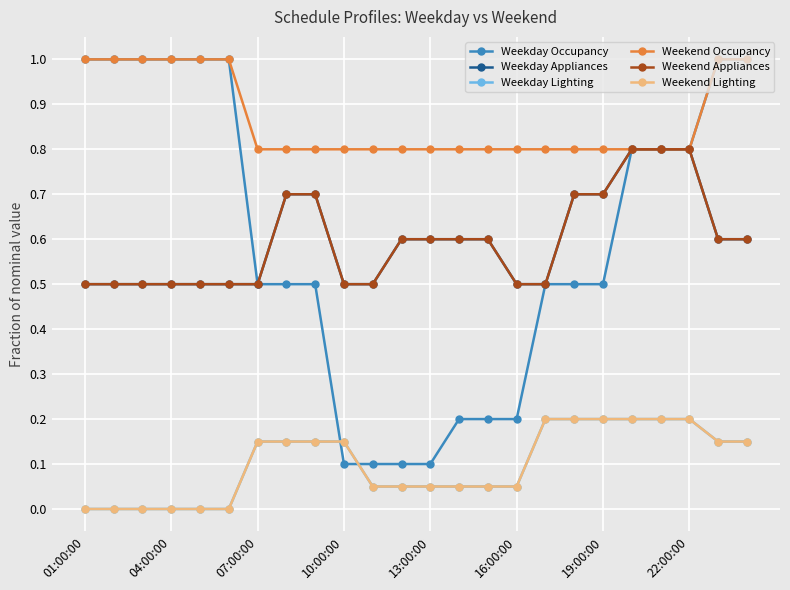

Reading left to right, what are all the values shown in this chart?

Weekday Occupancy: 1.0	1.0	1.0	1.0	1.0	1.0	0.5	0.5	0.5	0.1	0.1	0.1	0.1	0.2	0.2	0.2	0.5	0.5	0.5	0.8	0.8	0.8	1.0	1.0
Weekday Appliances: 0.5	0.5	0.5	0.5	0.5	0.5	0.5	0.7	0.7	0.5	0.5	0.6	0.6	0.6	0.6	0.5	0.5	0.7	0.7	0.8	0.8	0.8	0.6	0.6
Weekday Lighting: 0.0	0.0	0.0	0.0	0.0	0.0	0.1	0.1	0.1	0.1	0.1	0.1	0.1	0.1	0.1	0.1	0.2	0.2	0.2	0.2	0.2	0.2	0.1	0.1
Weekend Occupancy: 1.0	1.0	1.0	1.0	1.0	1.0	0.8	0.8	0.8	0.8	0.8	0.8	0.8	0.8	0.8	0.8	0.8	0.8	0.8	0.8	0.8	0.8	1.0	1.0
Weekend Appliances: 0.5	0.5	0.5	0.5	0.5	0.5	0.5	0.7	0.7	0.5	0.5	0.6	0.6	0.6	0.6	0.5	0.5	0.7	0.7	0.8	0.8	0.8	0.6	0.6
Weekend Lighting: 0.0	0.0	0.0	0.0	0.0	0.0	0.1	0.1	0.1	0.1	0.1	0.1	0.1	0.1	0.1	0.1	0.2	0.2	0.2	0.2	0.2	0.2	0.1	0.1